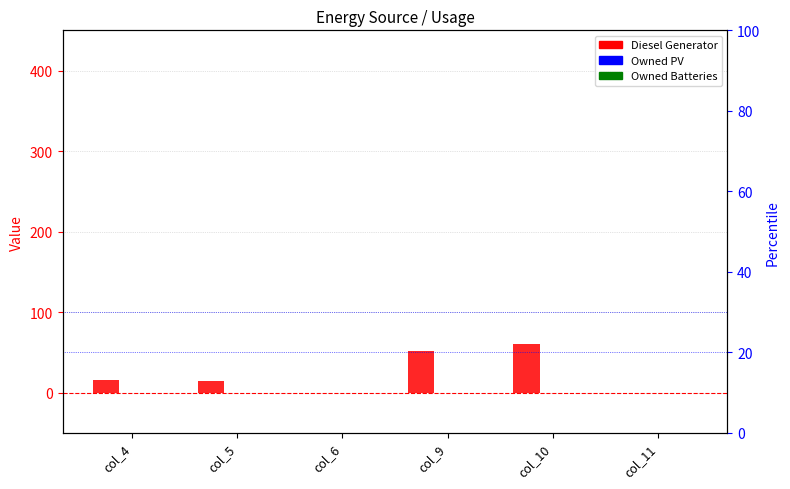

Count the number of categories in the chart.

6